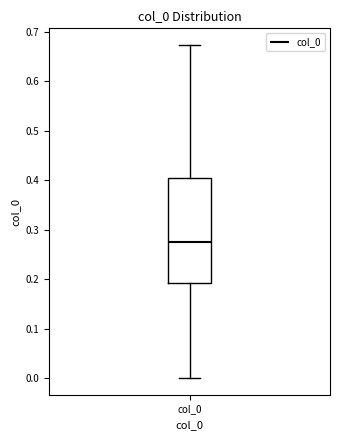

Read this box plot against the y-axis: the position of the median line, the range covered by the box, and the ends of both whiskers. The values are not printed on the chart, so give them approximately, as read against the axis.

median 0.27, box 0.19 to 0.40, whiskers 0.00 to 0.67